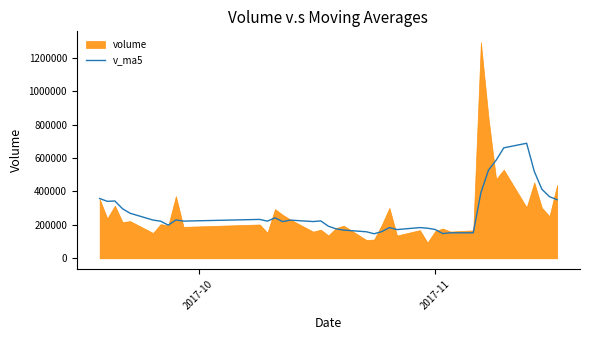

What is the minimum value for v_ma5?

146878.8